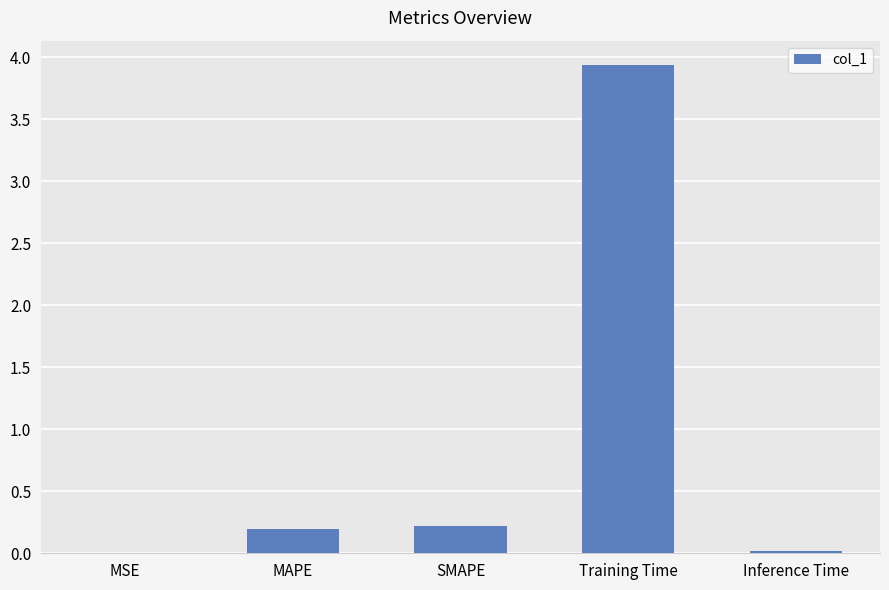

What is the greatest value displayed?

3.9